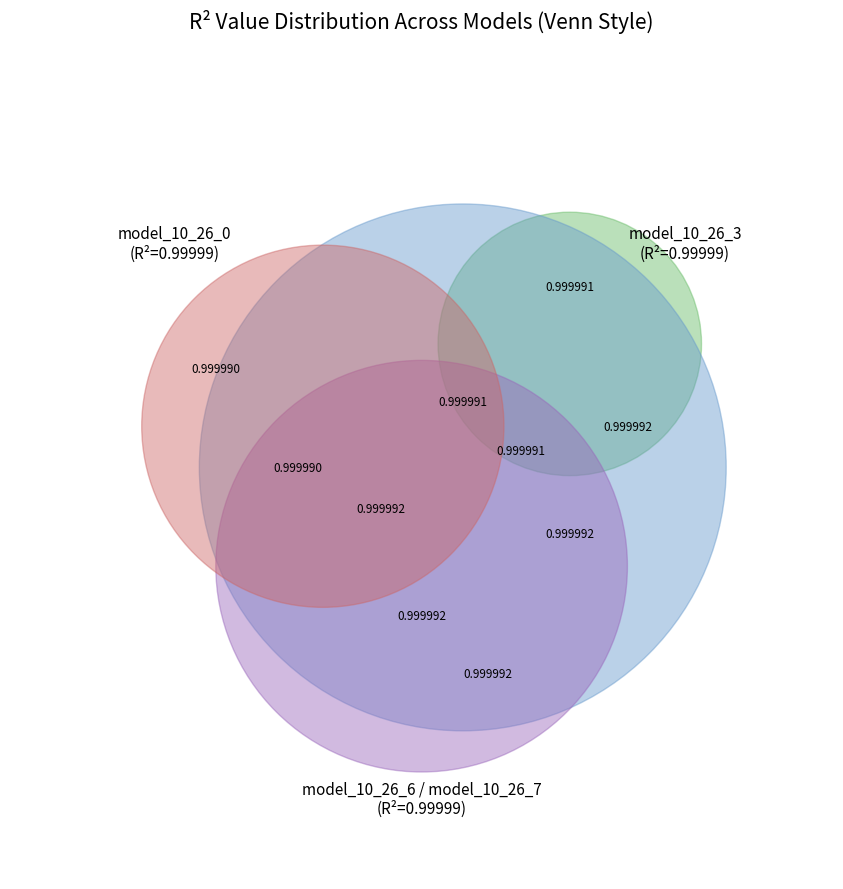

Combined, what portion of the pie is model_10_26_6 and model_10_26_0?

20.0%